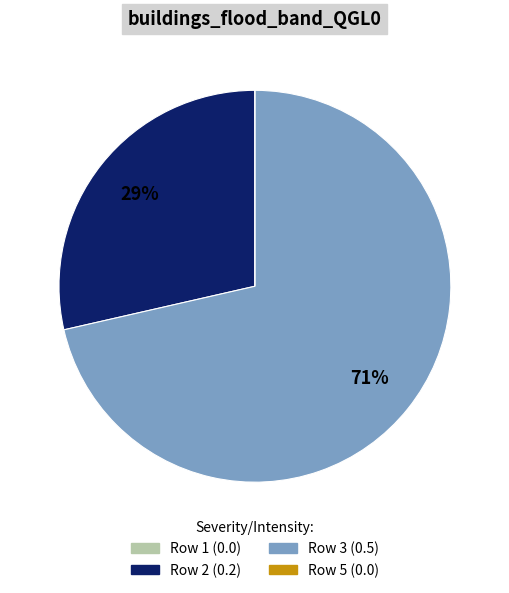

To the nearest percent, what is the average slice percentage?

25%